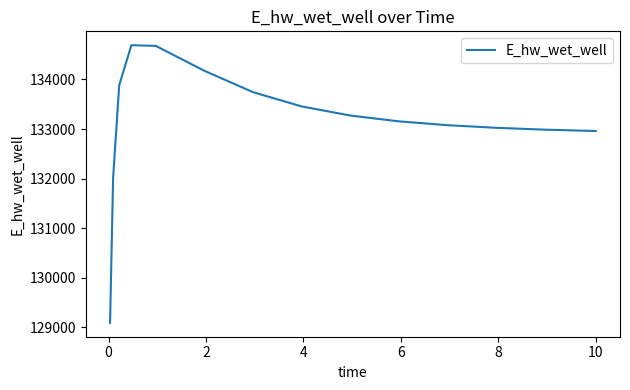

How many categories are shown in the chart?

15